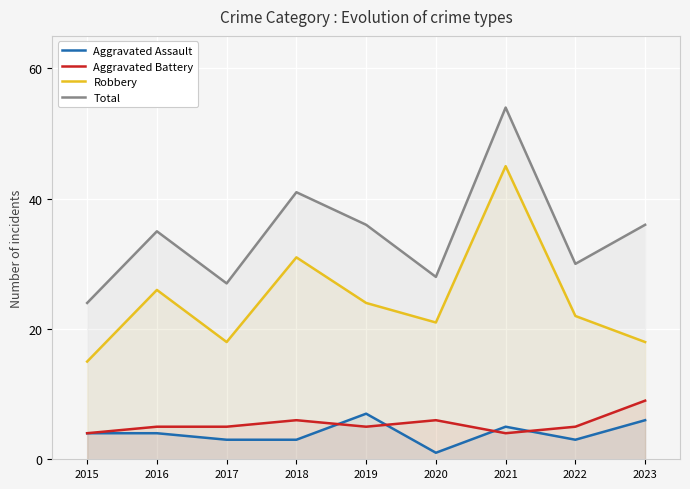

Reading right to left, list all the values displayed in this chart.

Aggravated Assault: 6	3	5	1	7	3	3	4	4
Aggravated Battery: 9	5	4	6	5	6	5	5	4
Robbery: 18	22	45	21	24	31	18	26	15
Total: 36	30	54	28	36	41	27	35	24